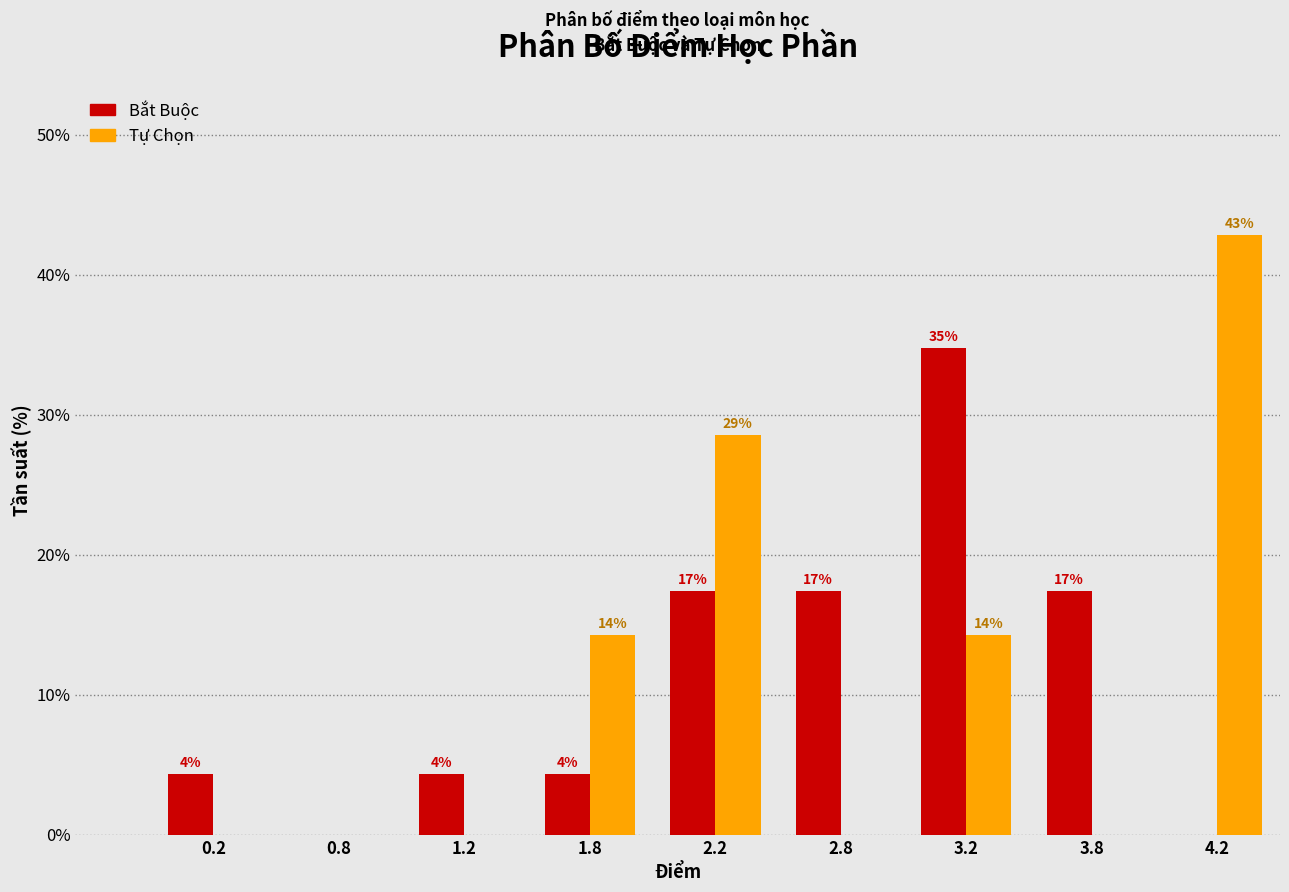

What are all the series names shown in the legend?

Bắt Buộc, Tự Chọn